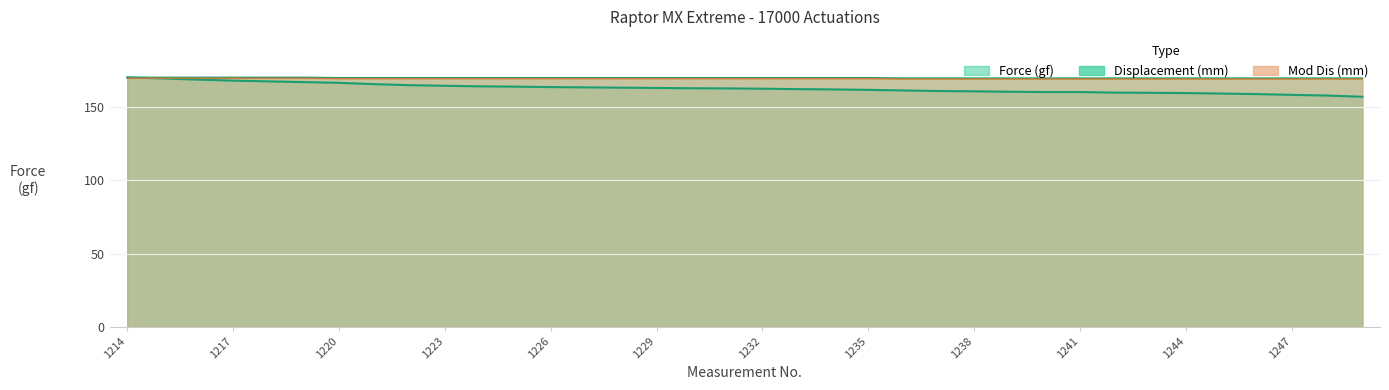

Is it true that Force (gf) equals 262.6 at 1223?

False